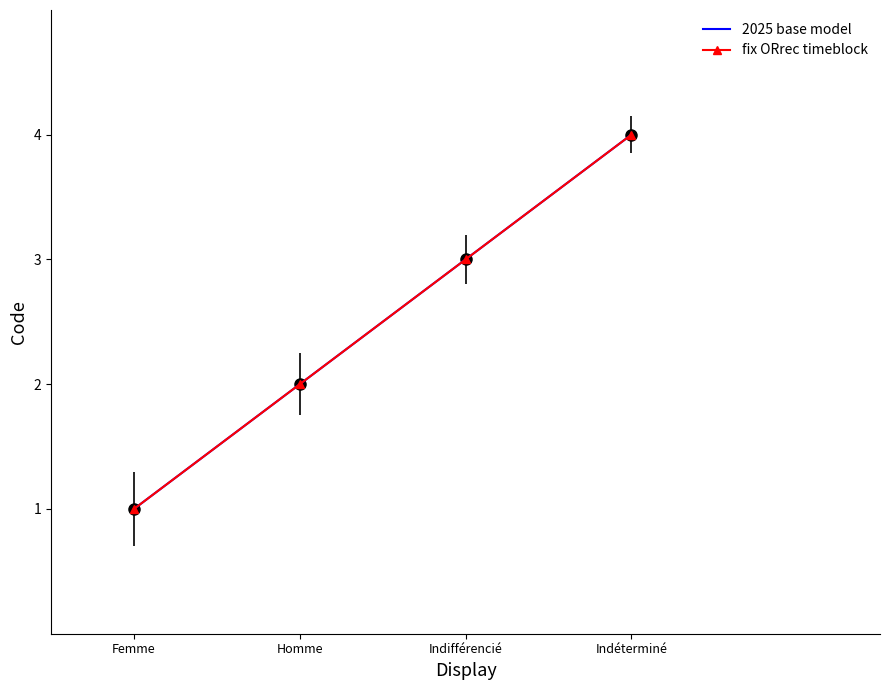

What are all the series names shown in the legend?

2025 base model, fix ORrec timeblock